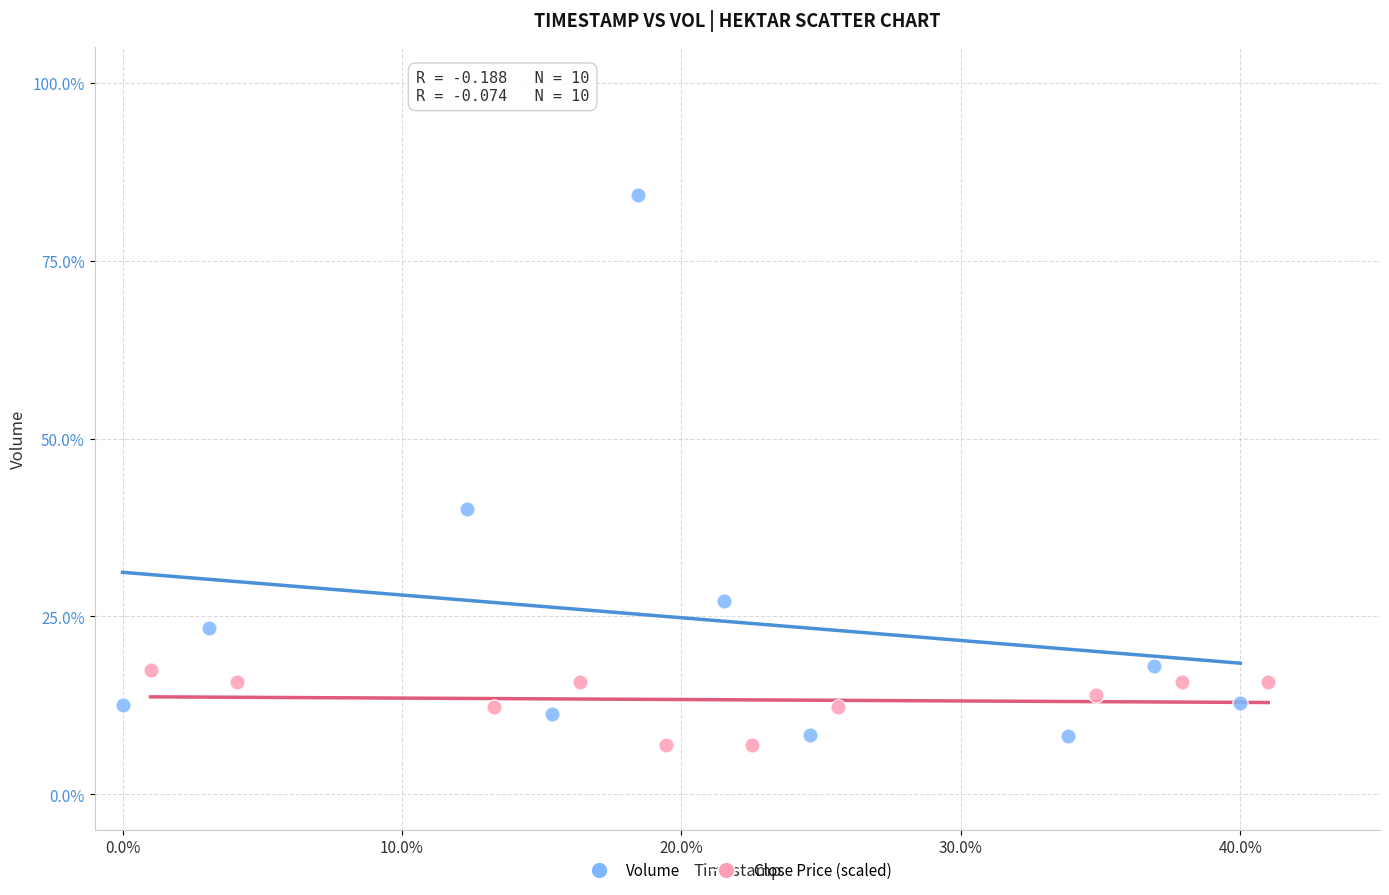

Which series contains the lowest Y value?

Close Price (scaled)